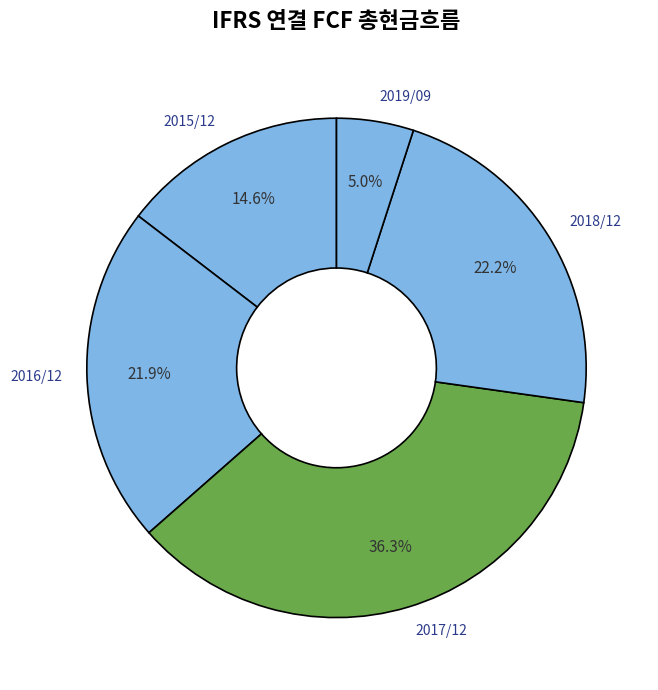

Does 2019/09 account for over 50% of the chart?

No